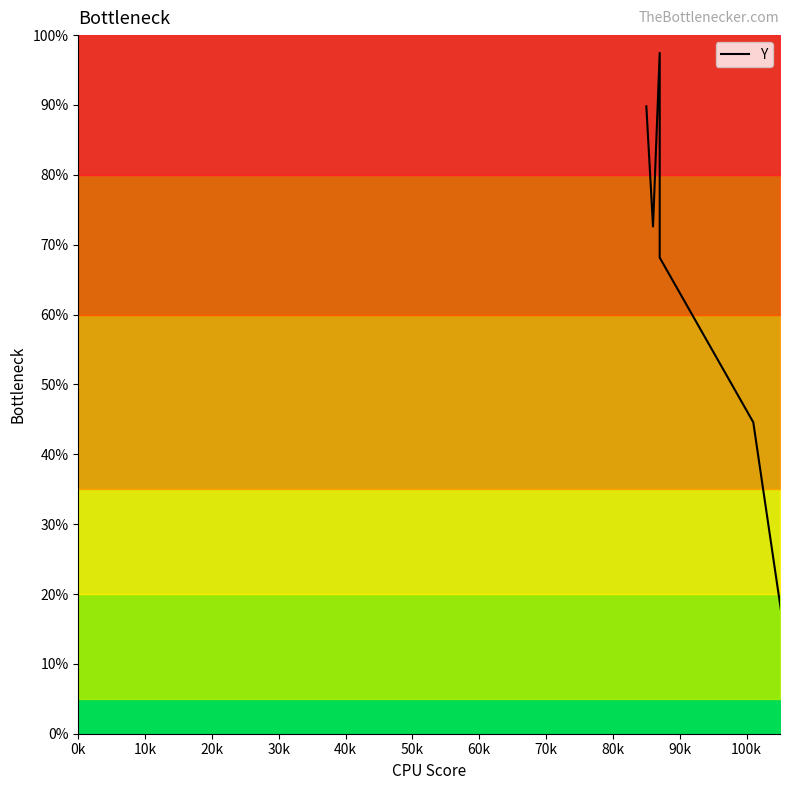

Does the chart have visible grid lines?

No